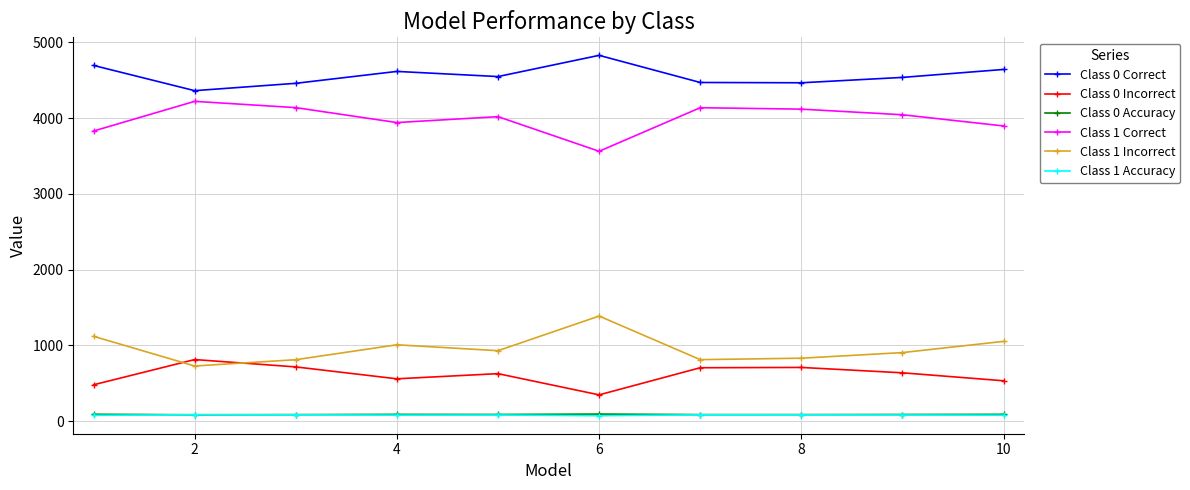

True or false: Class 1 Correct and Class 0 Correct intersect in this chart.

False